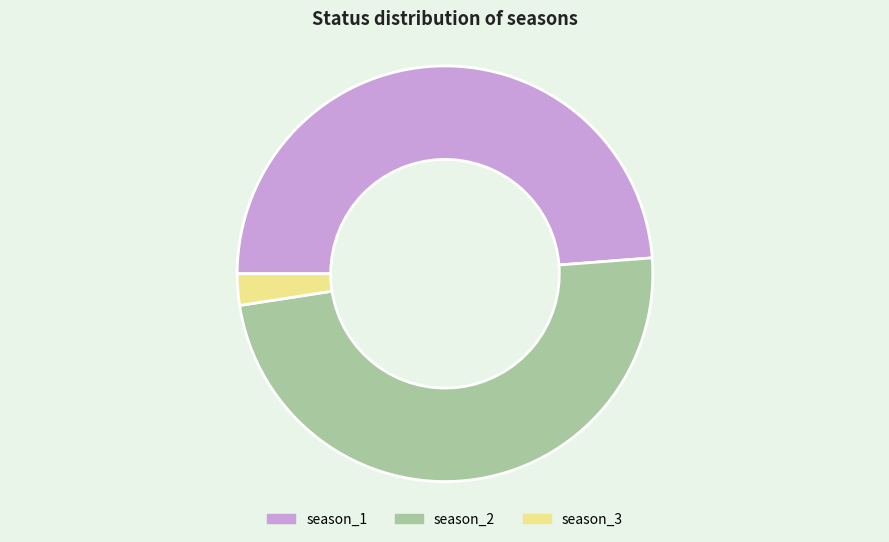

Is there a majority slice in this chart?

No